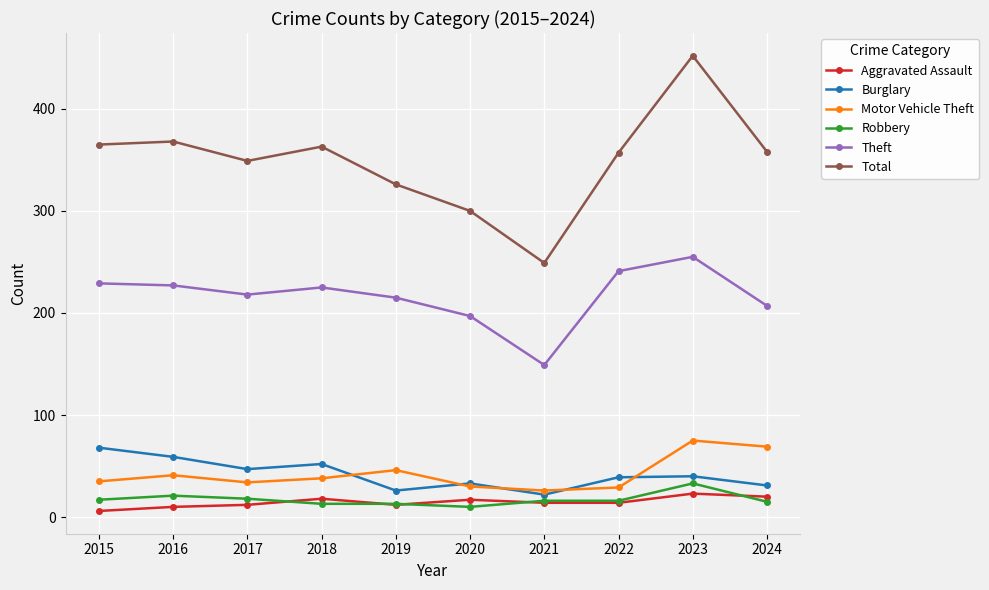

What is the value of the Theft point at the 6th from the left?

197